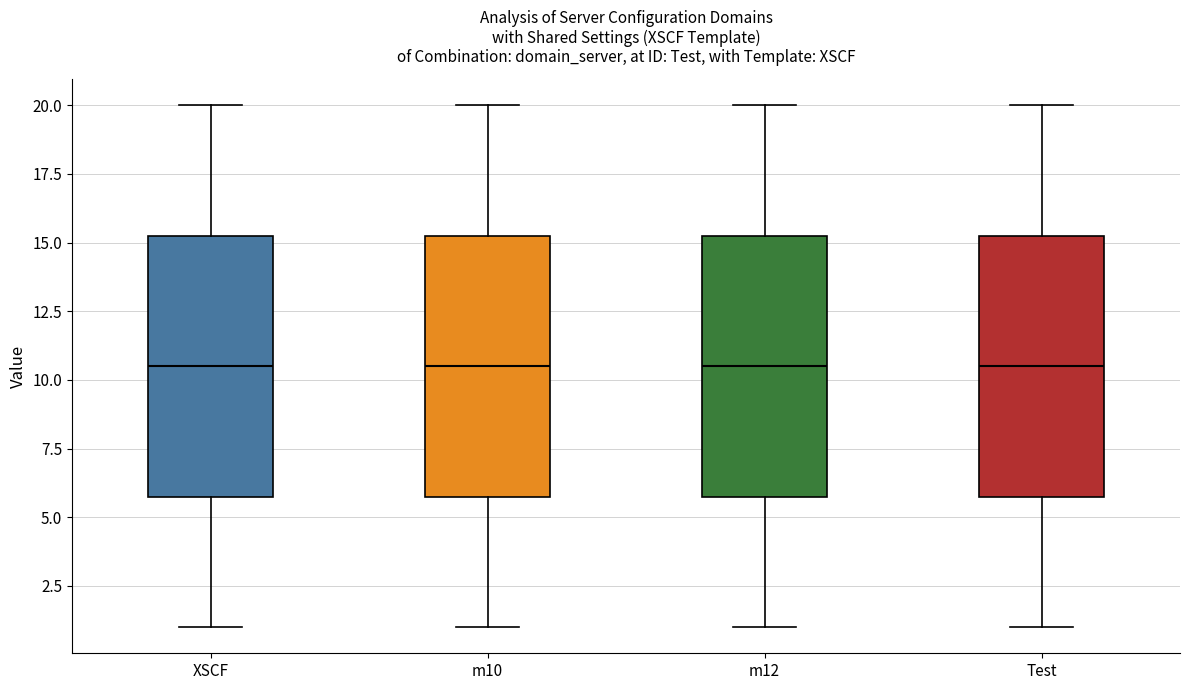

Where is the lower edge of the box for m10 on the y-axis? The values are not printed on the chart, so give them approximately, as read against the axis.

6.0